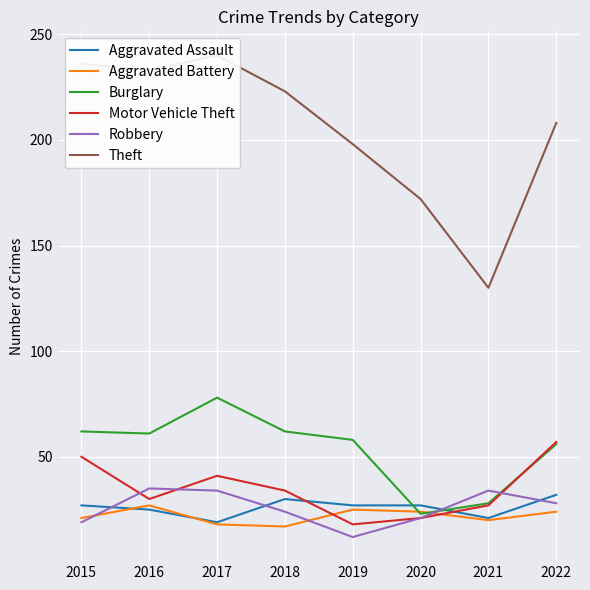

What is the spread (max minus min) of values at 2021?

110